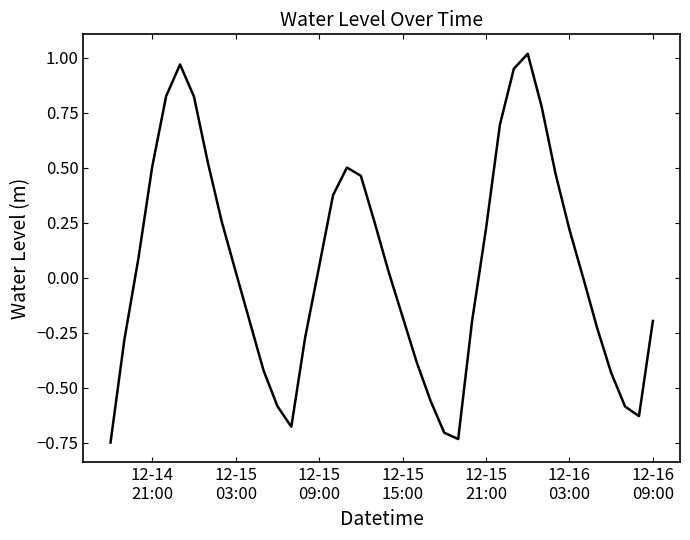

Does the chart have visible grid lines?

No